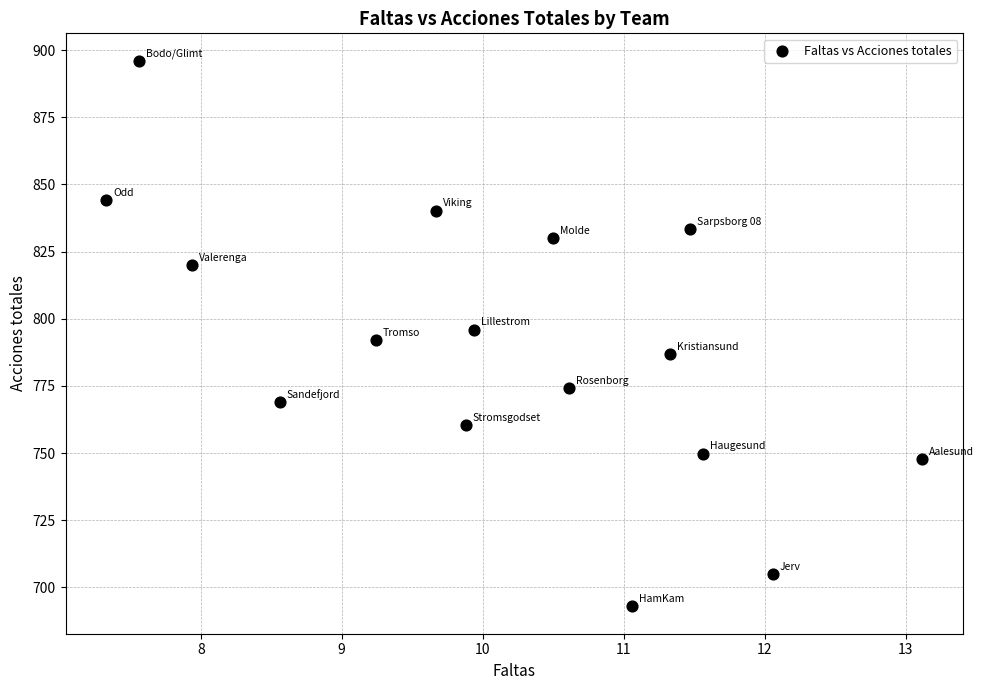

What is the range of Y values (max minus min)?

203.2